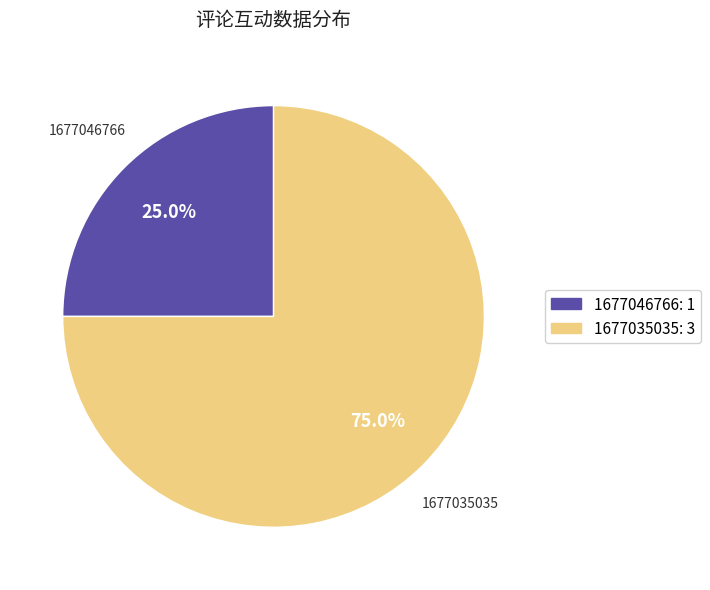

What percentage is the 1677035035 slice, to the nearest percent?

75%